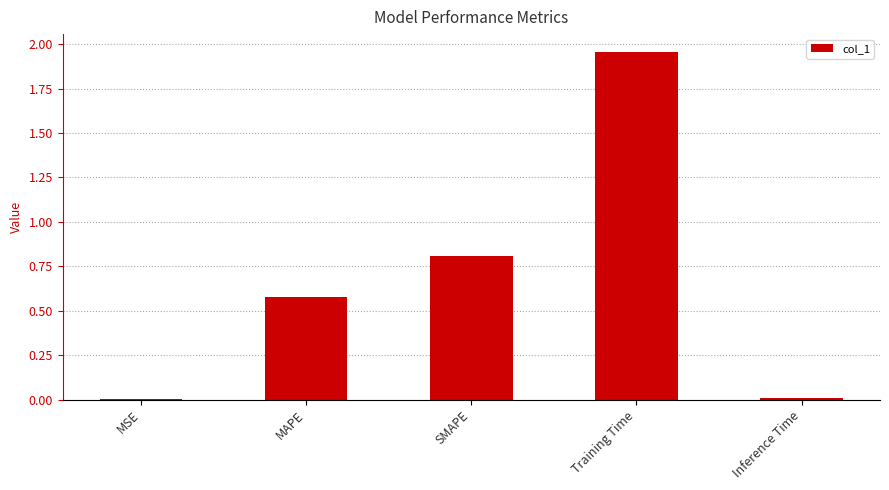

True or false: the data shows 0.0 at MSE.

True